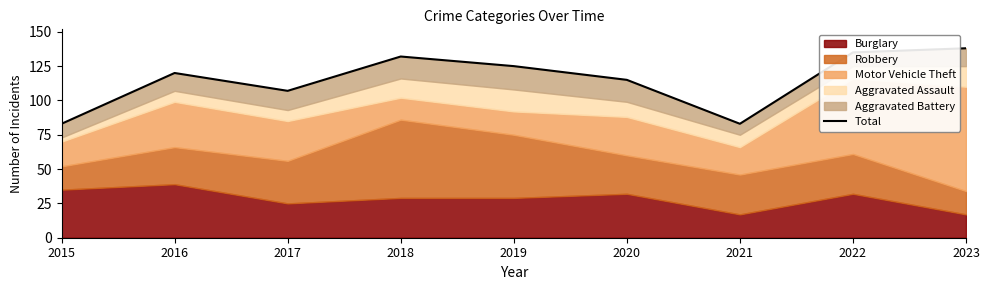

What is the value of the 2nd point from the left?

120